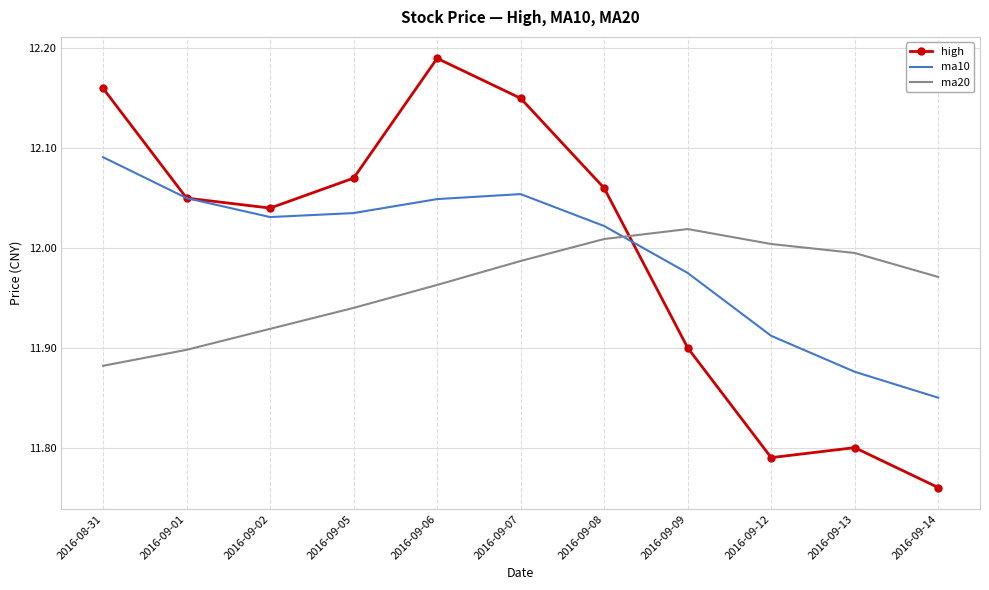

True or false: ma20 and ma10 intersect in this chart.

True